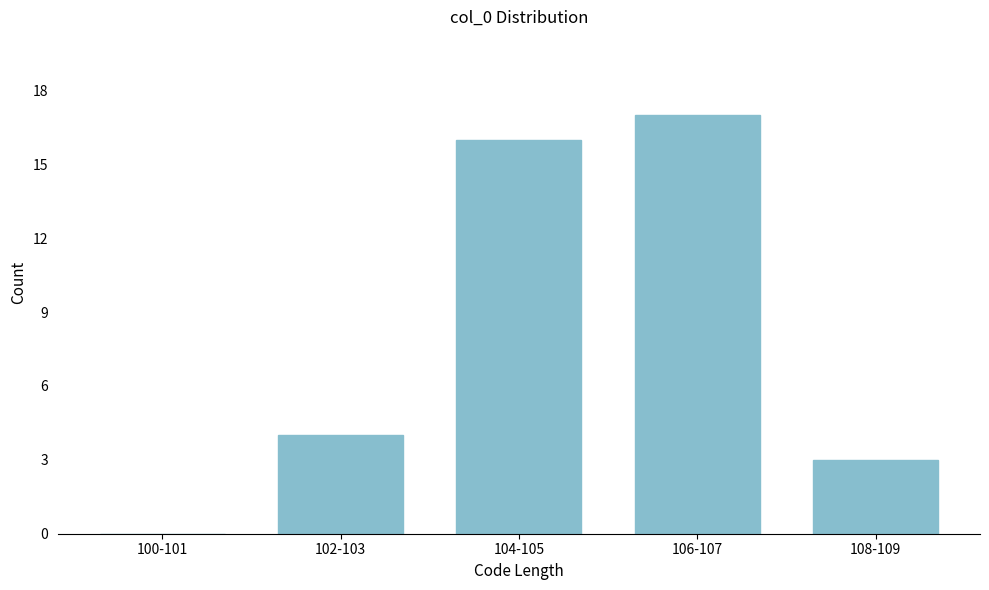

Reading right to left, extract all data points from this chart.

108-109=3	106-107=17	104-105=16	102-103=4	100-101=0